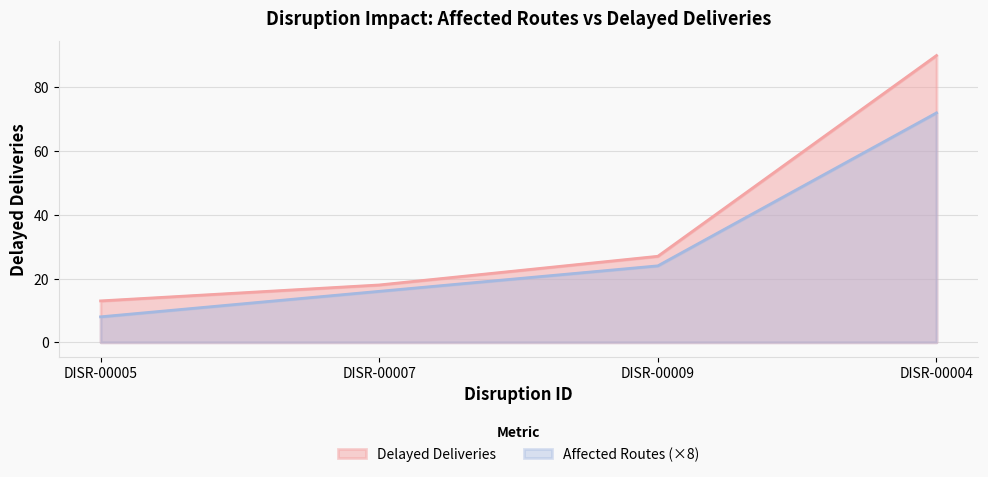

What is the change in value from DISR-00004 to DISR-00005?

-77